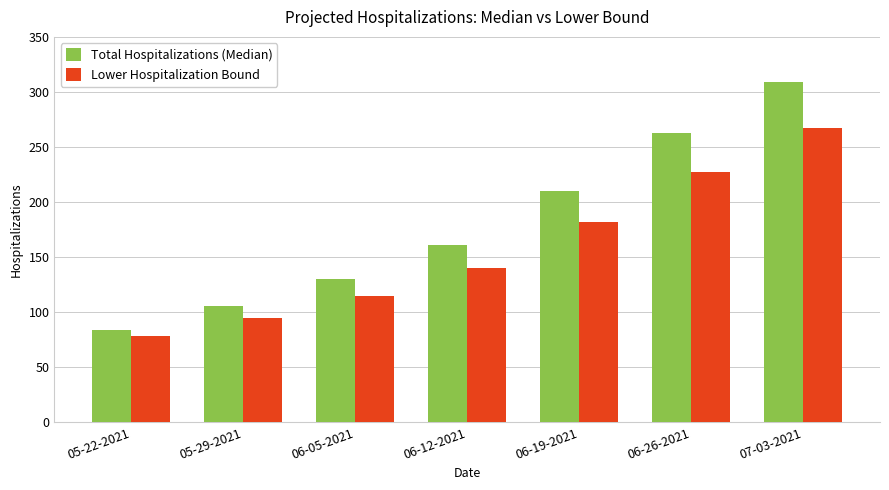

How many data points in Total Hospitalizations (Median) are less than 161?

3